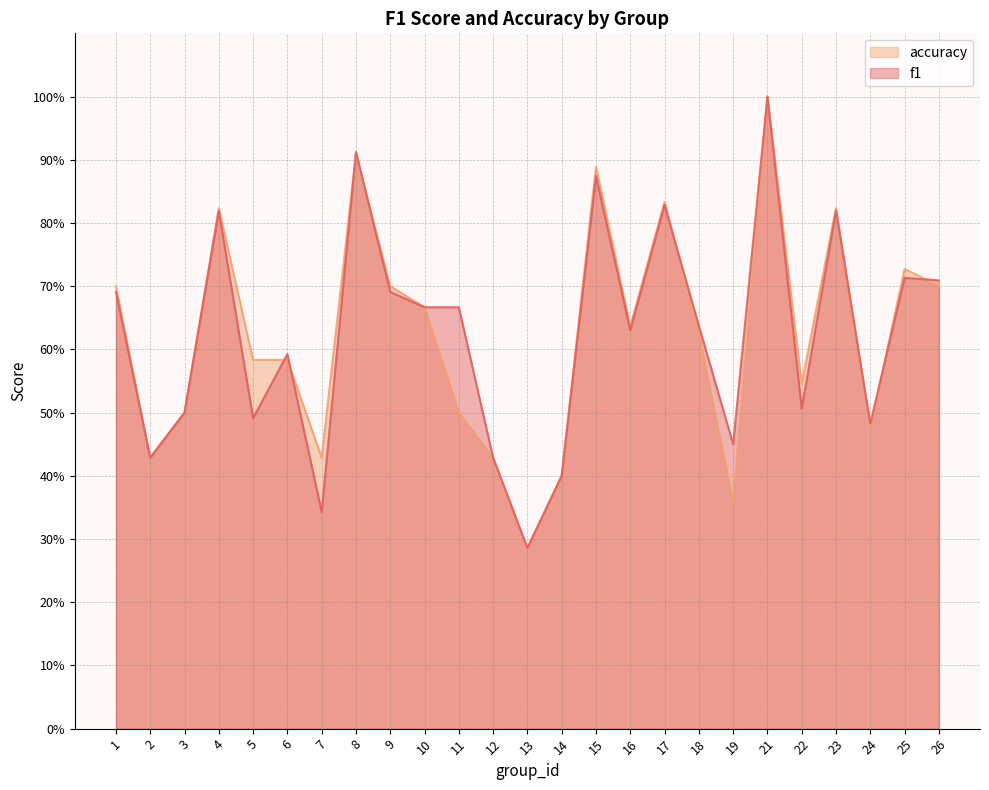

Which category has the lowest value in the f1 series?

13